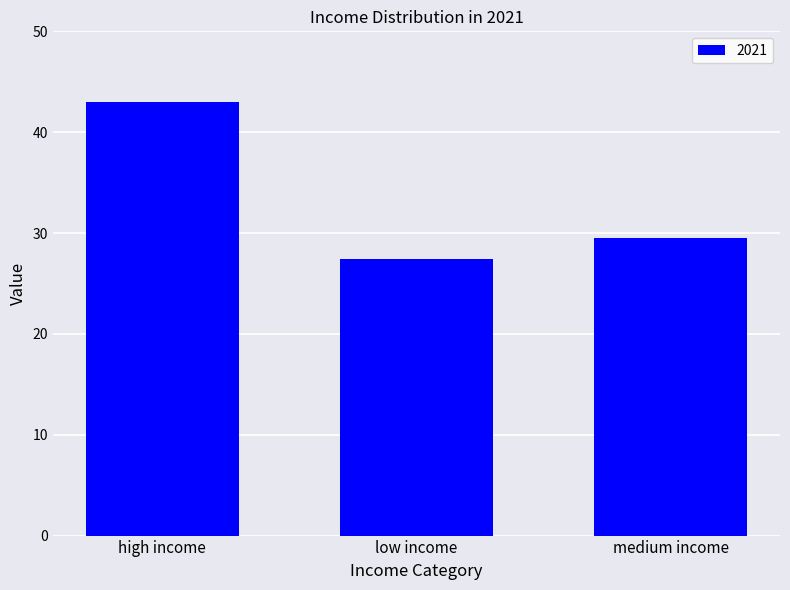

The value at medium income is 49.6. True or false?

False